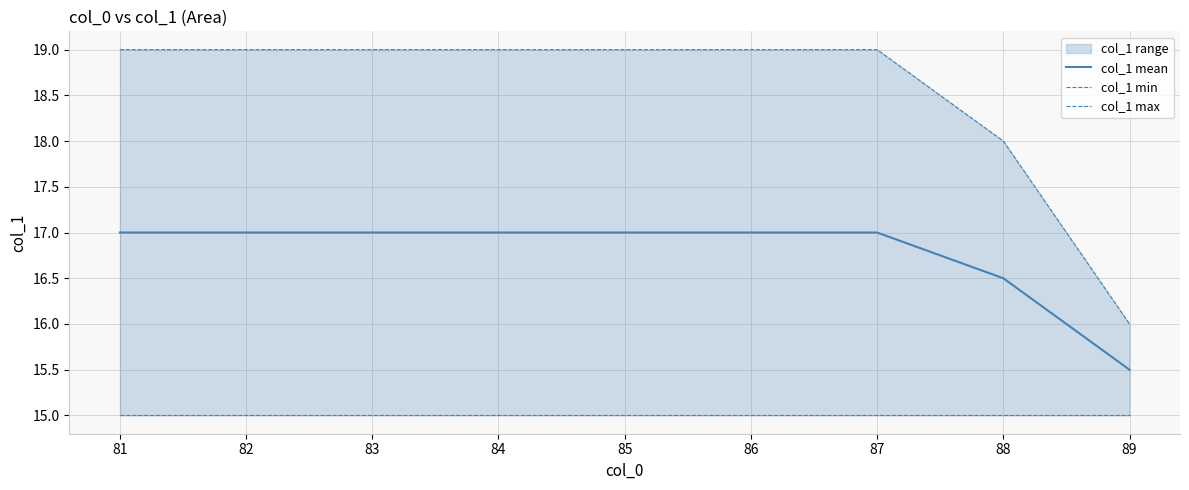

True or false: col_1 max and col_1 mean cross at least once.

False